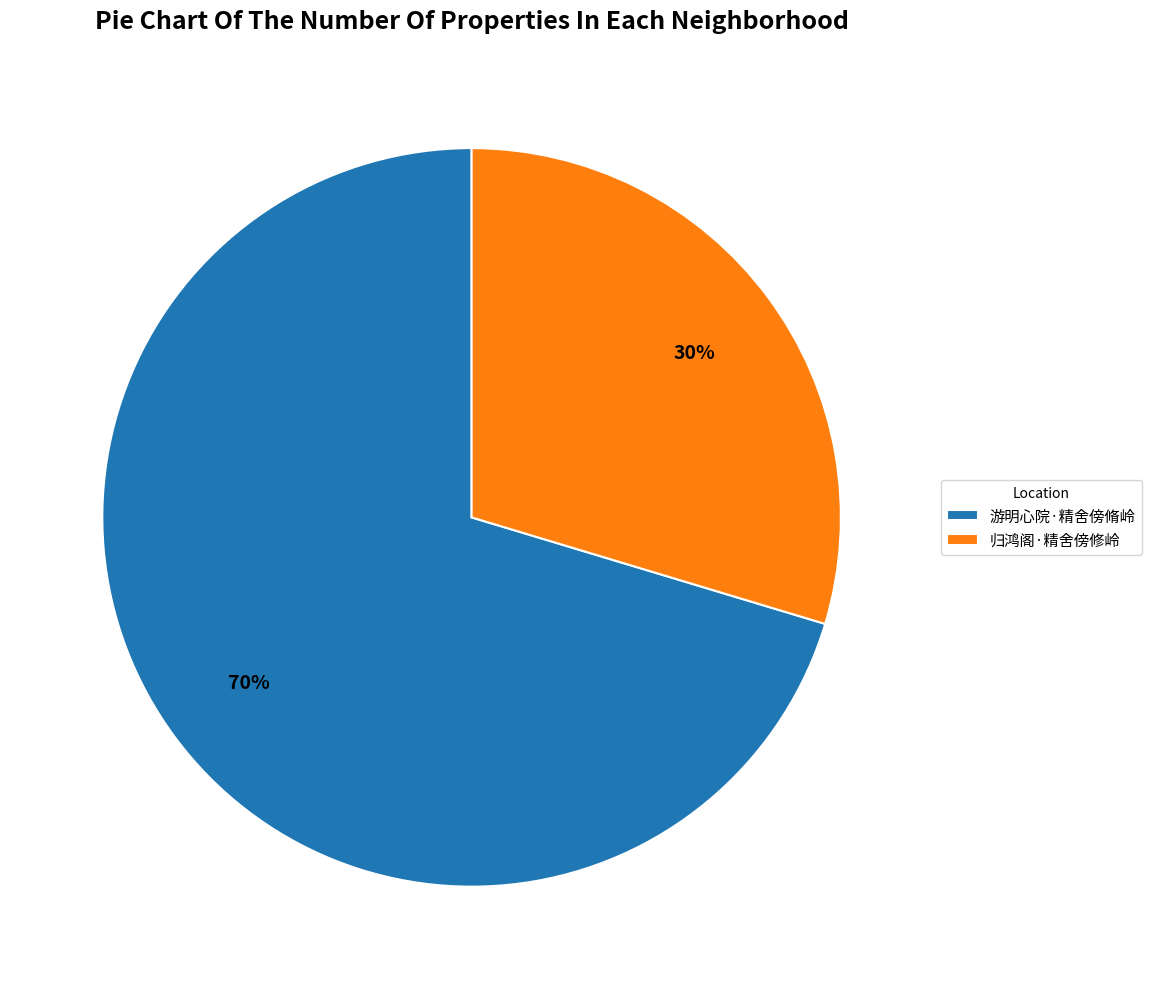

Is it true that 归鸿阁·精舍傍修岭 is 35% of the pie?

False